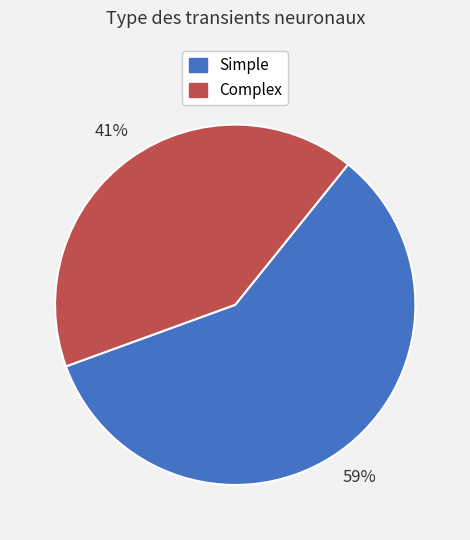

Does any single category account for the majority?

Yes